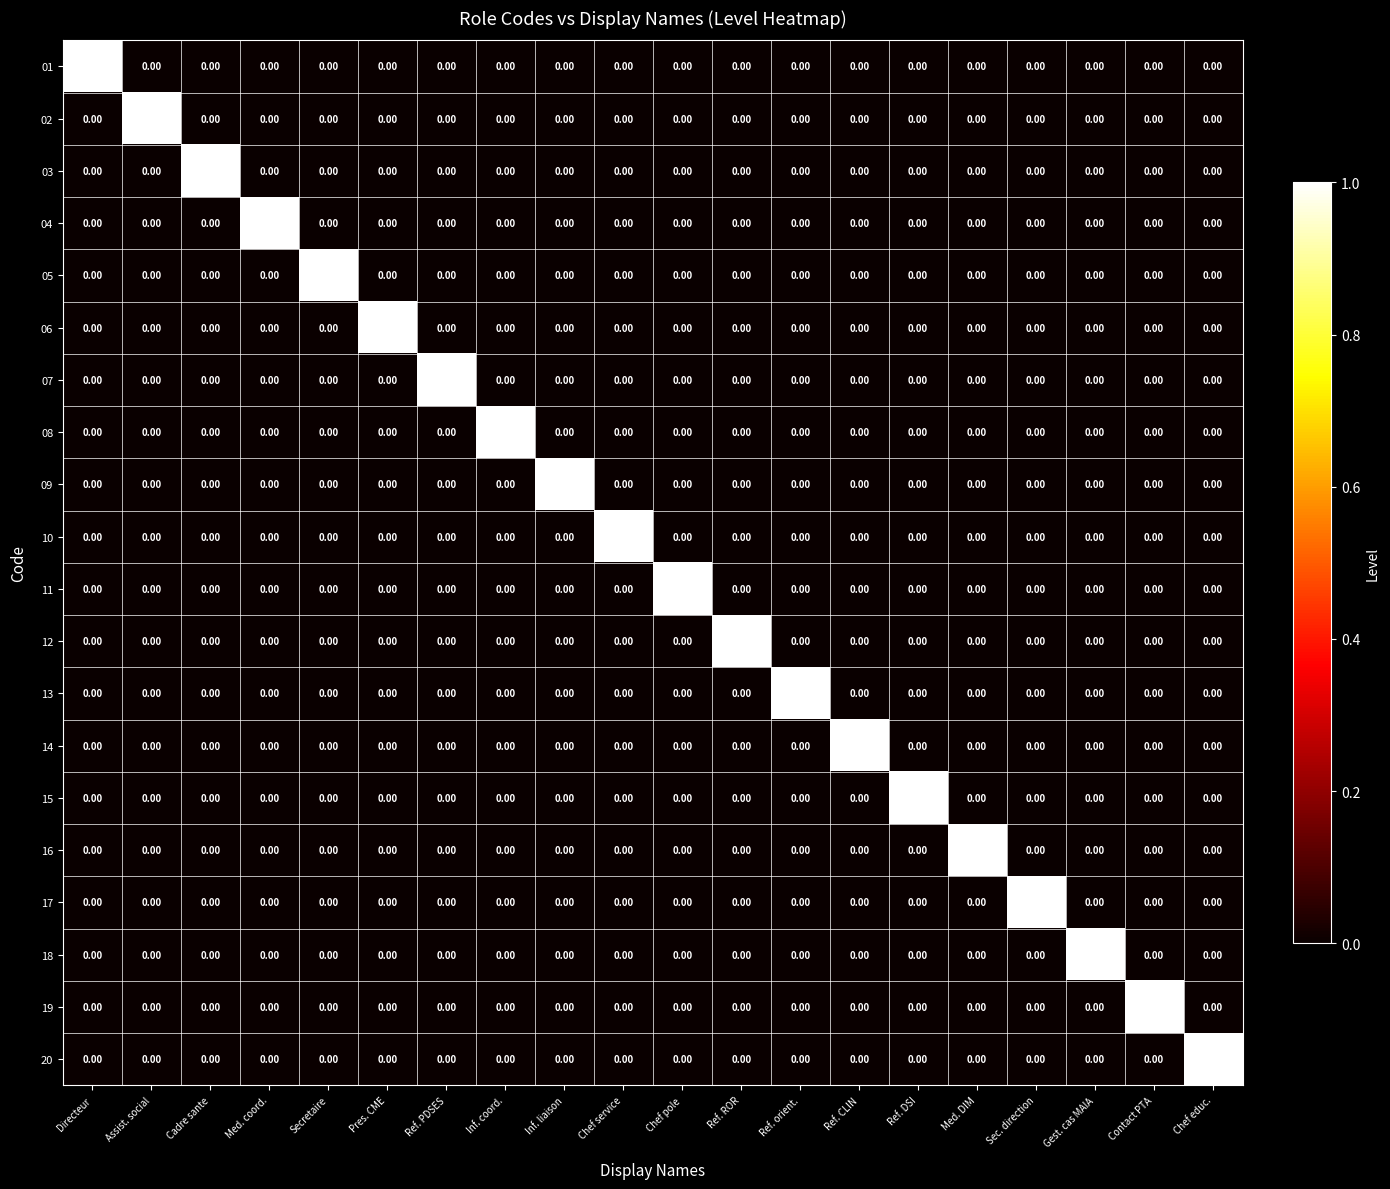

At how many categories does at least one series exceed 0?

20